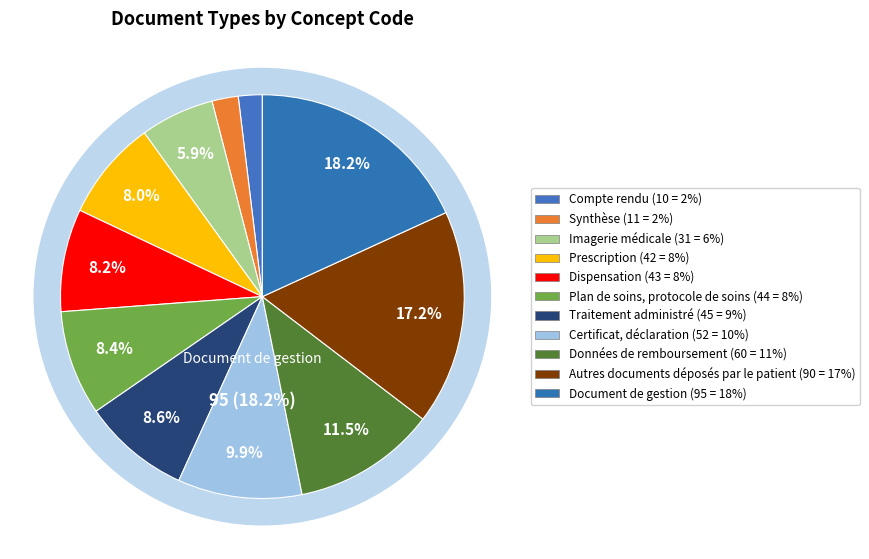

Combined, do Document de gestion and Autres documents déposés par le patient account for over 50%?

No